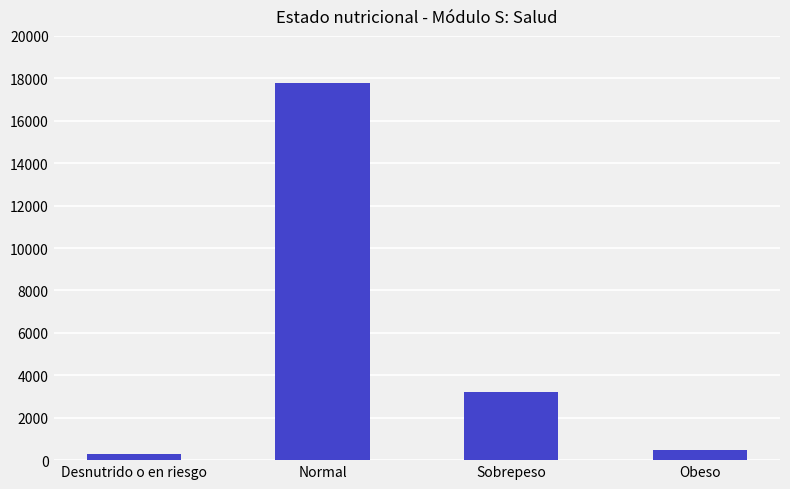

Where does the data first go above 3234?

Normal